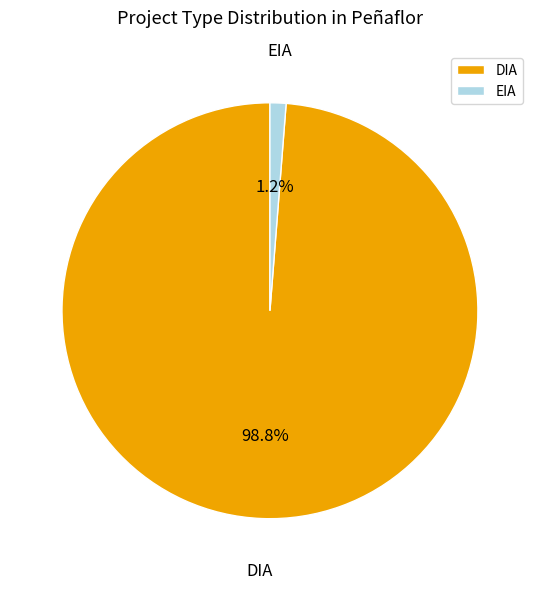

Which slice represents more than half of the pie?

DIA